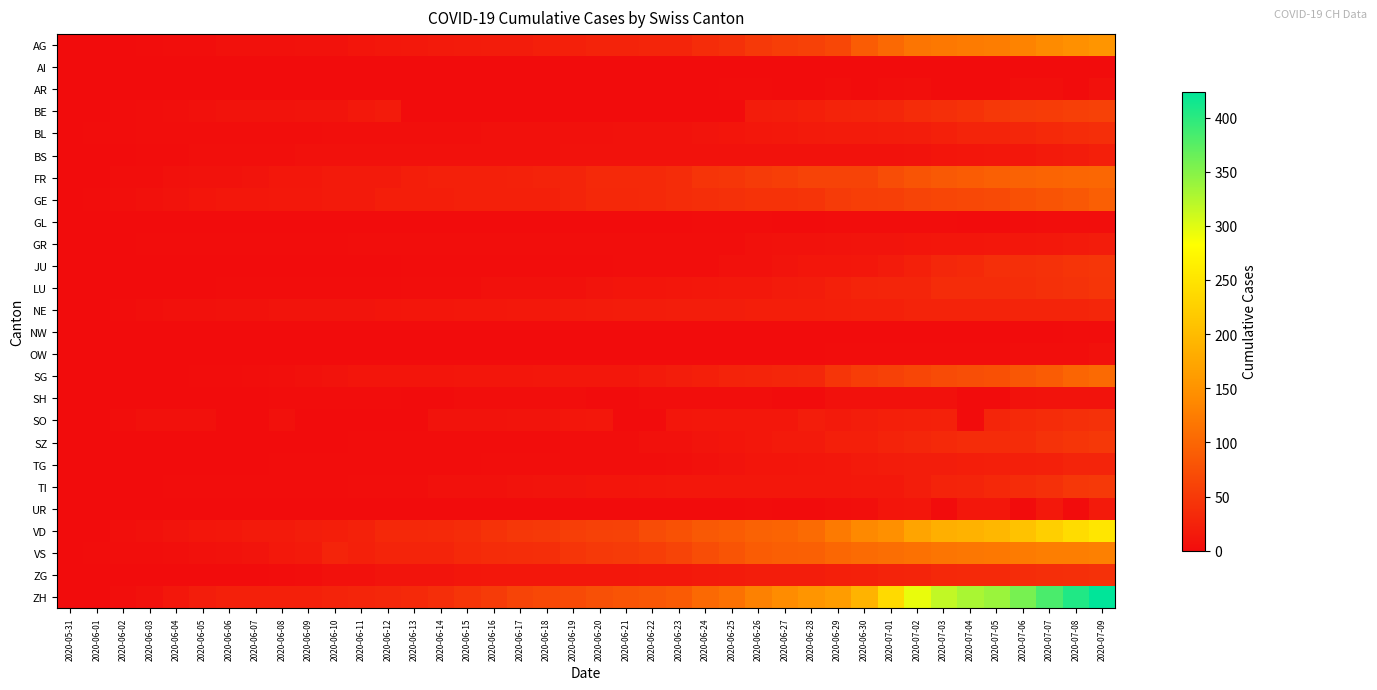

At which category is the sum across all series the highest?

2020-07-09